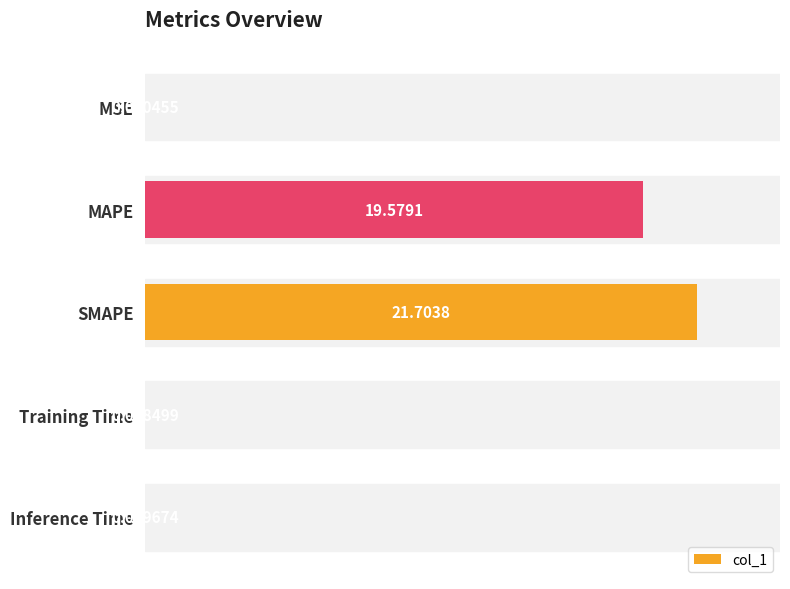

What is the sum of all values?

41.3